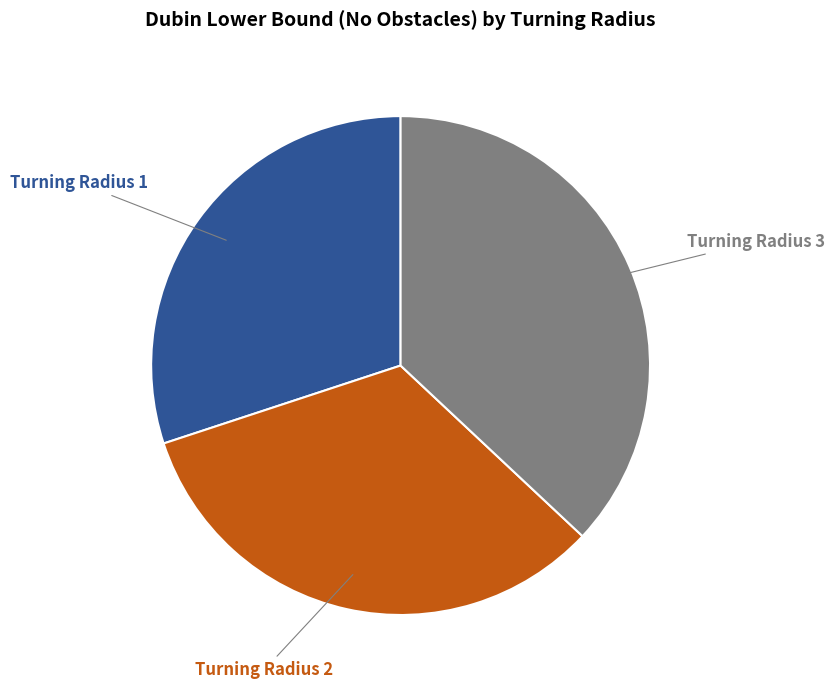

Does any single category account for the majority?

No